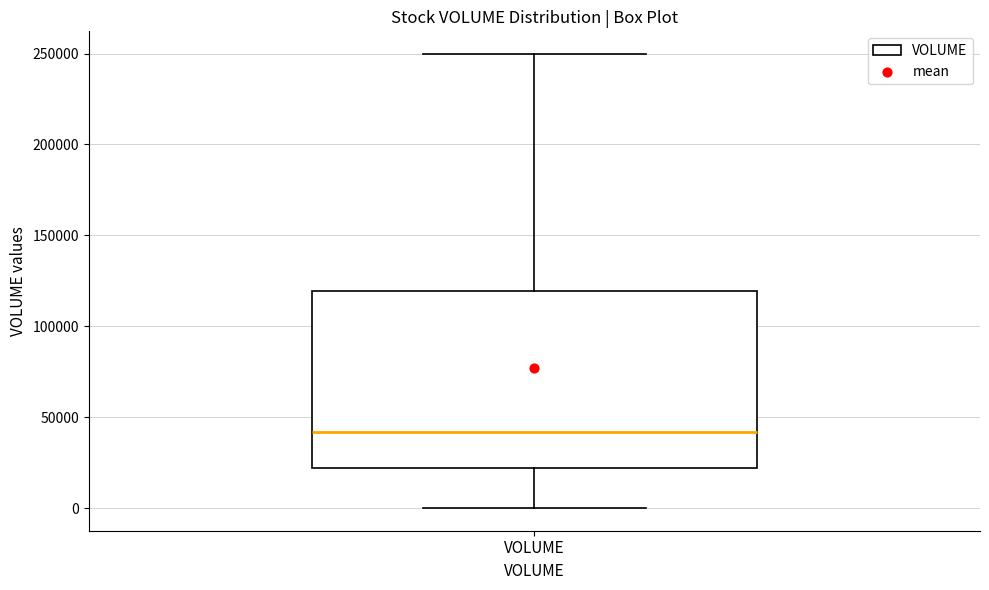

Where does the upper whisker of the box for VOLUME end on the y-axis? The values are not printed on the chart, so give them approximately, as read against the axis.

250000